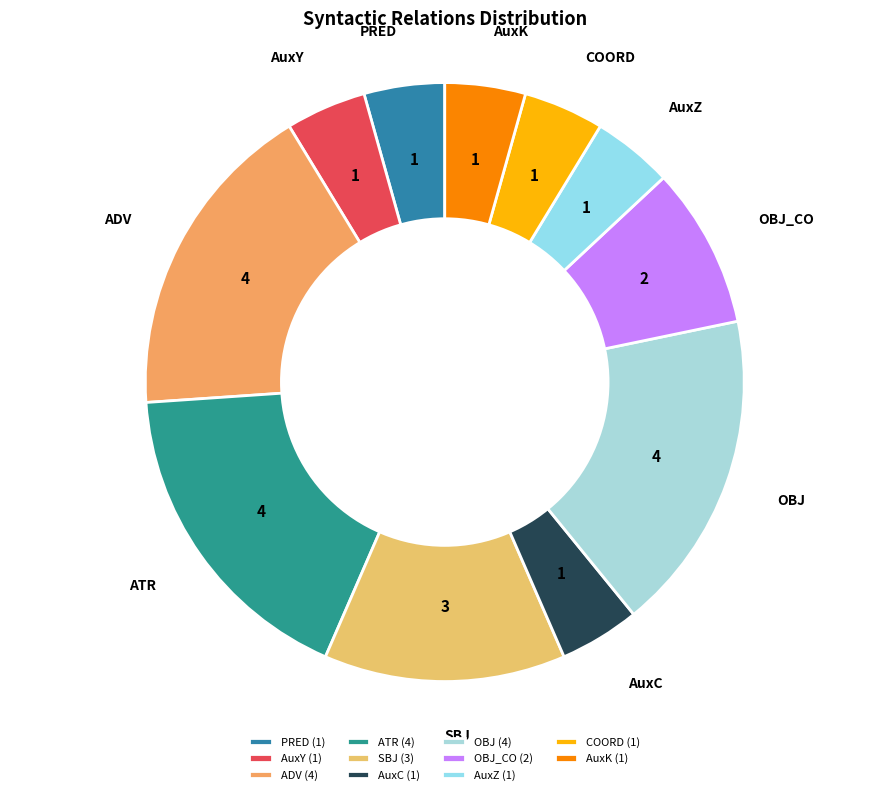

How many slices are in this pie chart?

11